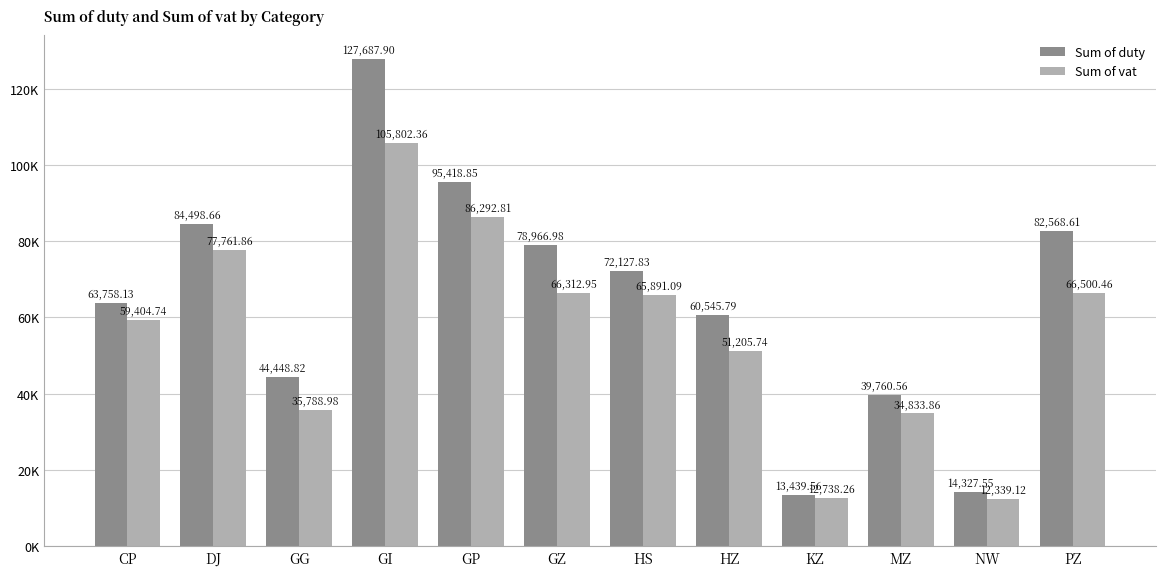

Which series has the largest range (max minus min)?

Sum of duty